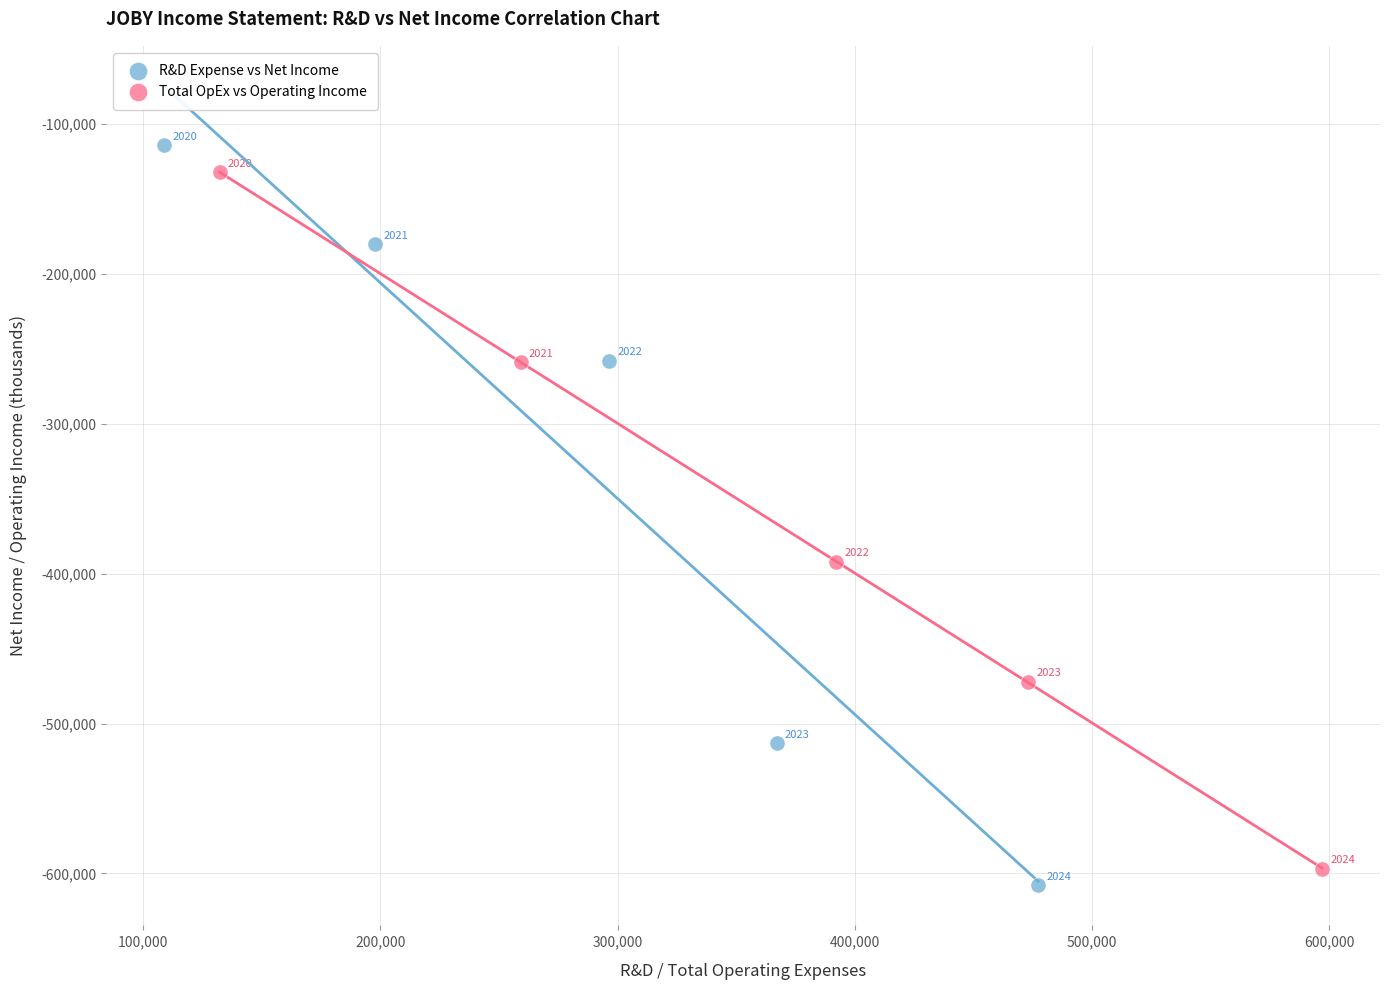

Which series reaches the minimum Y coordinate?

R&D Expense vs Net Income